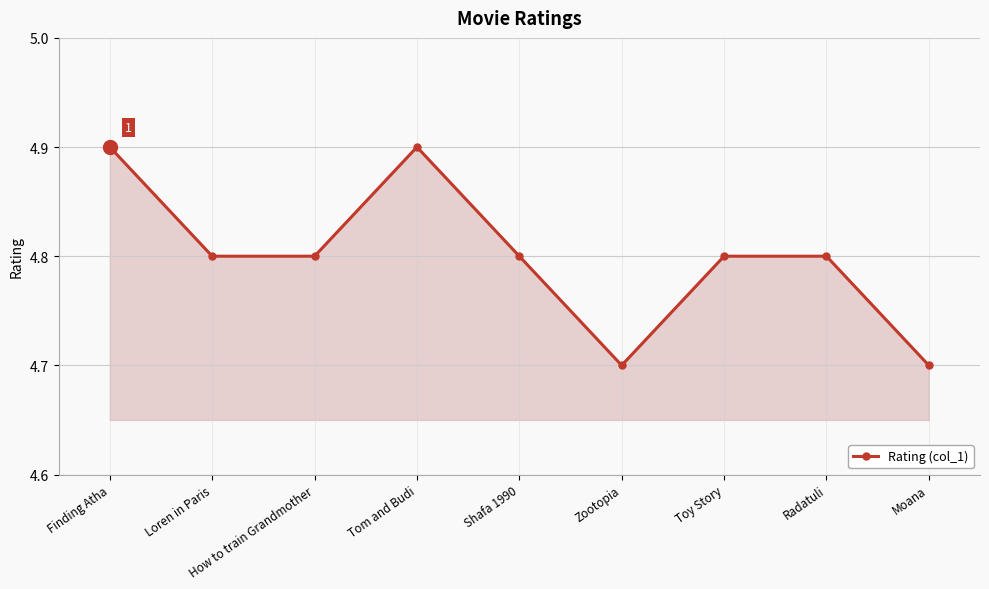

Reading right to left, transcribe all the data shown in this chart.

Moana=4.7	Radatuli=4.8	Toy Story=4.8	Zootopia=4.7	Shafa 1990=4.8	Tom and Budi=4.9	How to train Grandmother=4.8	Loren in Paris=4.8	Finding Atha=4.9